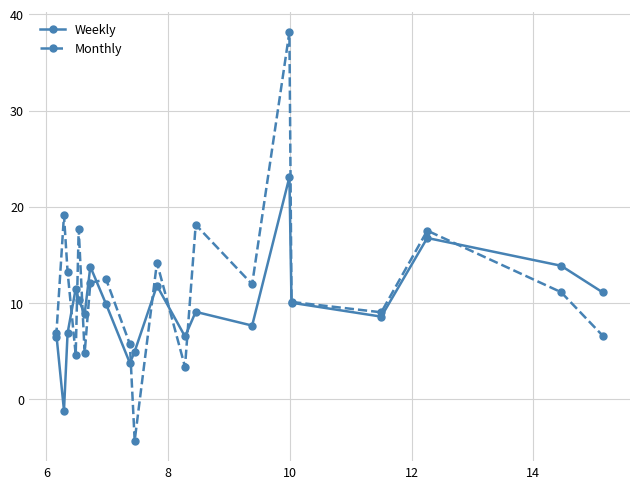

List the series in order of their peak value, lowest first.

Weekly, Monthly